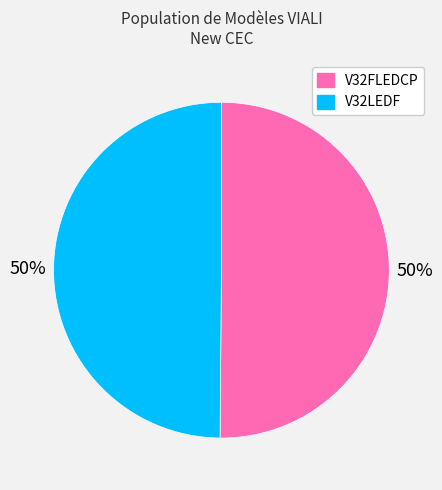

Is the sum of V32FLEDCP and V32LEDF greater than half?

Yes